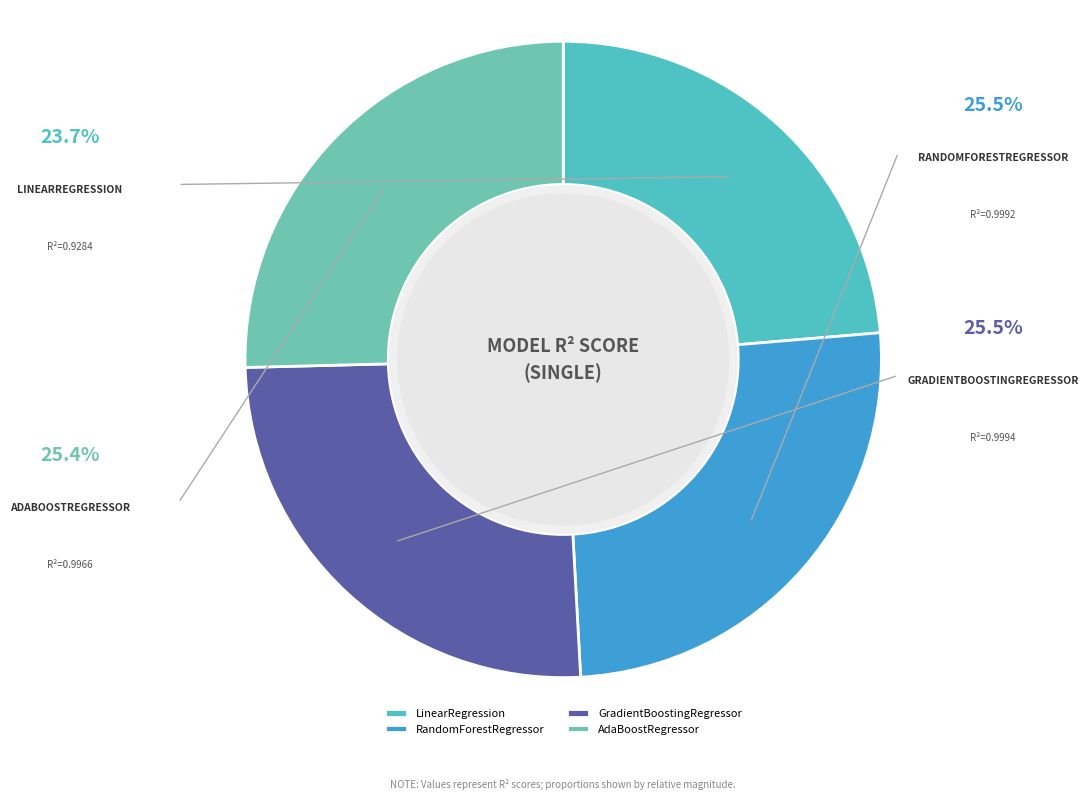

Rank the categories by value from highest to lowest.

GradientBoostingRegressor, RandomForestRegressor, AdaBoostRegressor, LinearRegression